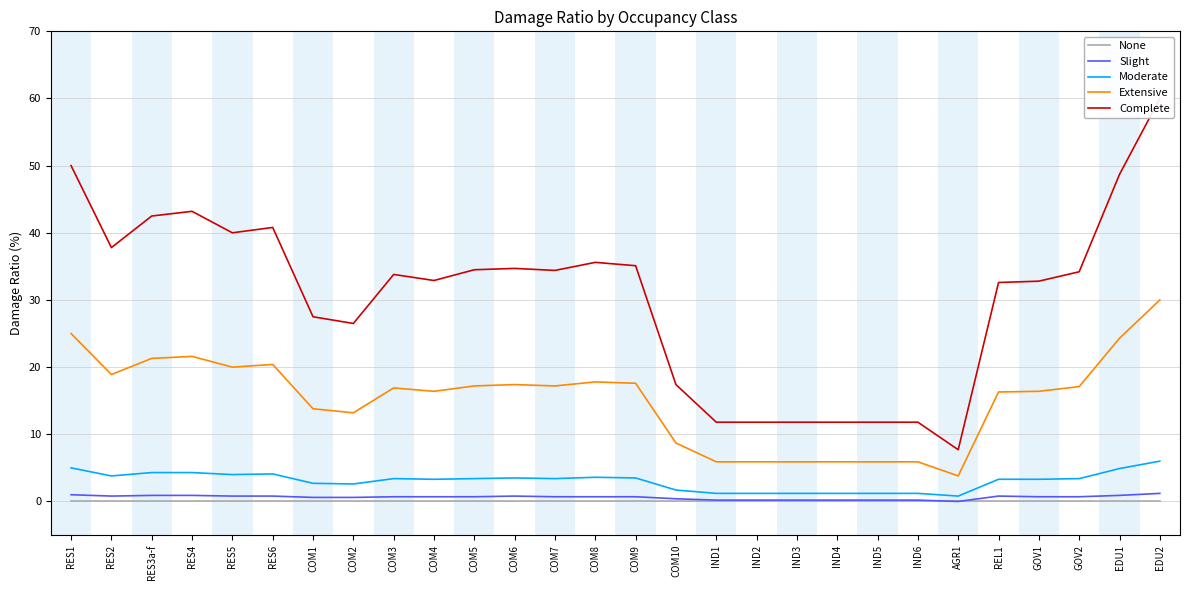

Does the chart have visible grid lines?

Yes